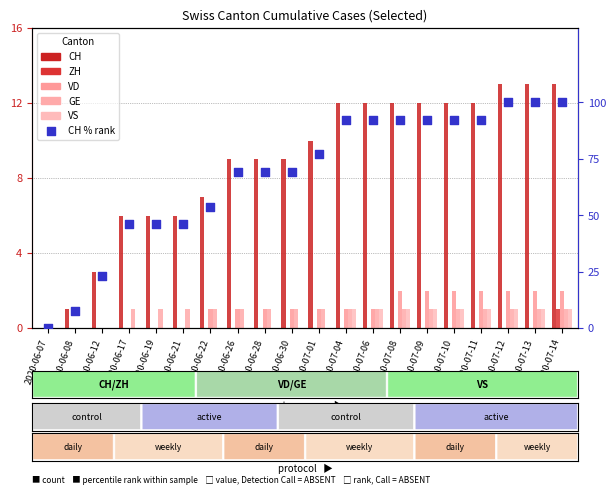

Which series reaches the maximum Y coordinate?

CH percentile rank